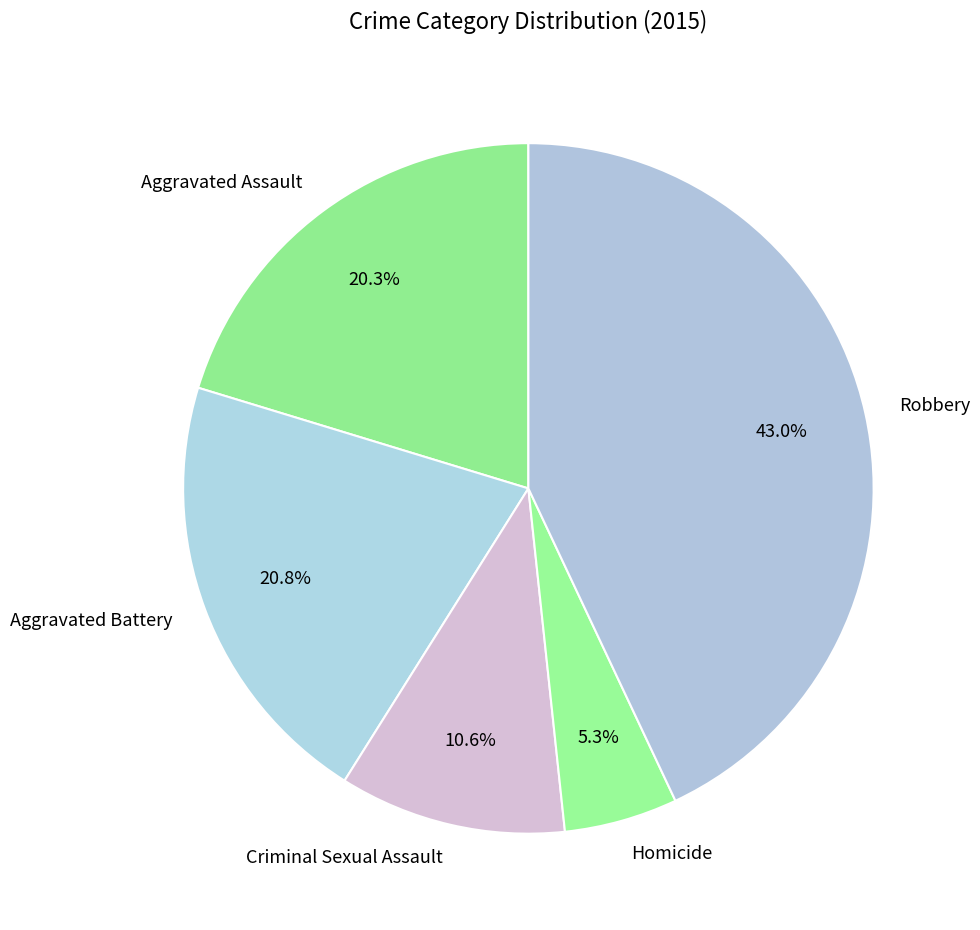

To the nearest percent, what is the combined percentage of Aggravated Battery and Homicide?

26%